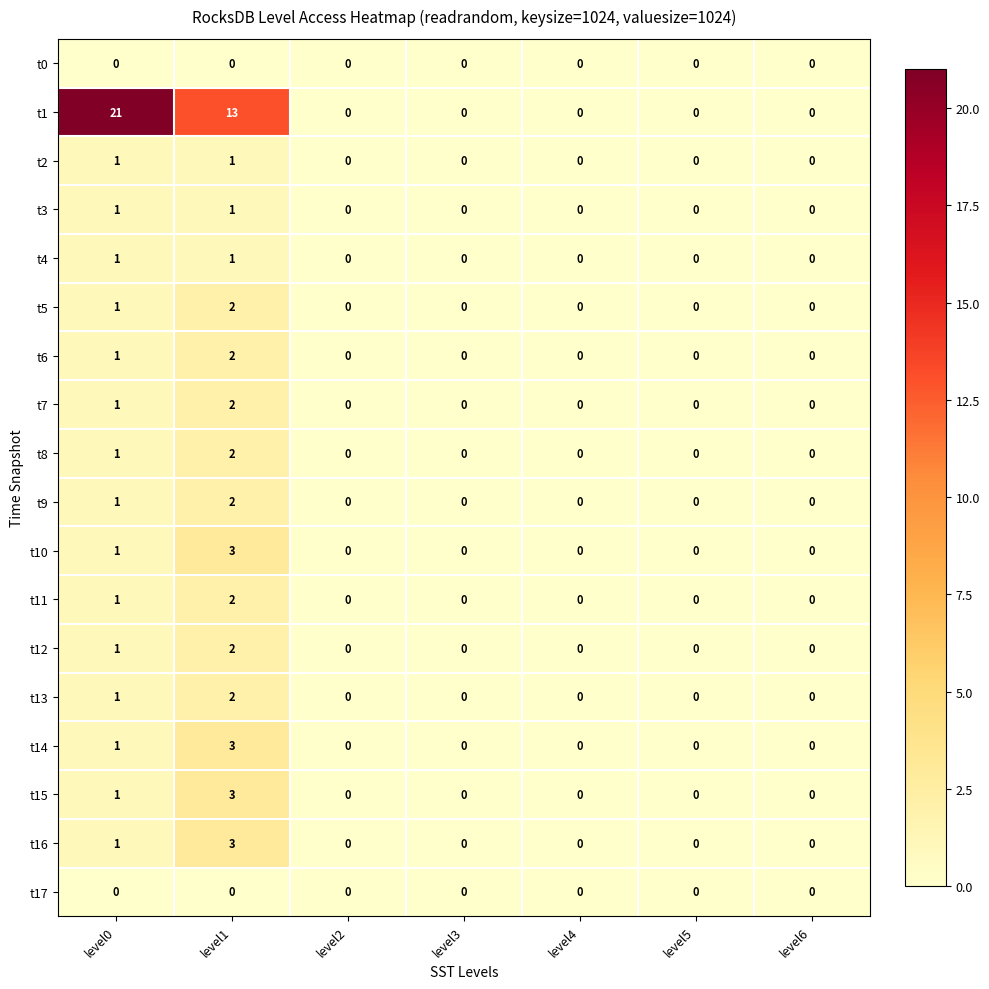

At which category is the sum across all series the highest?

level1